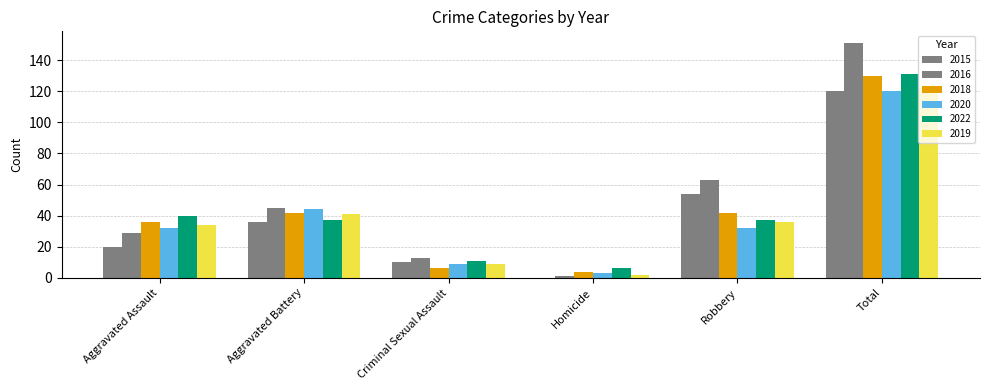

Does the chart contain stacked bars?

No